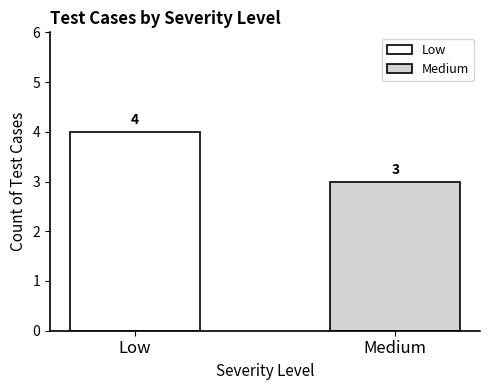

What is the average value?

4